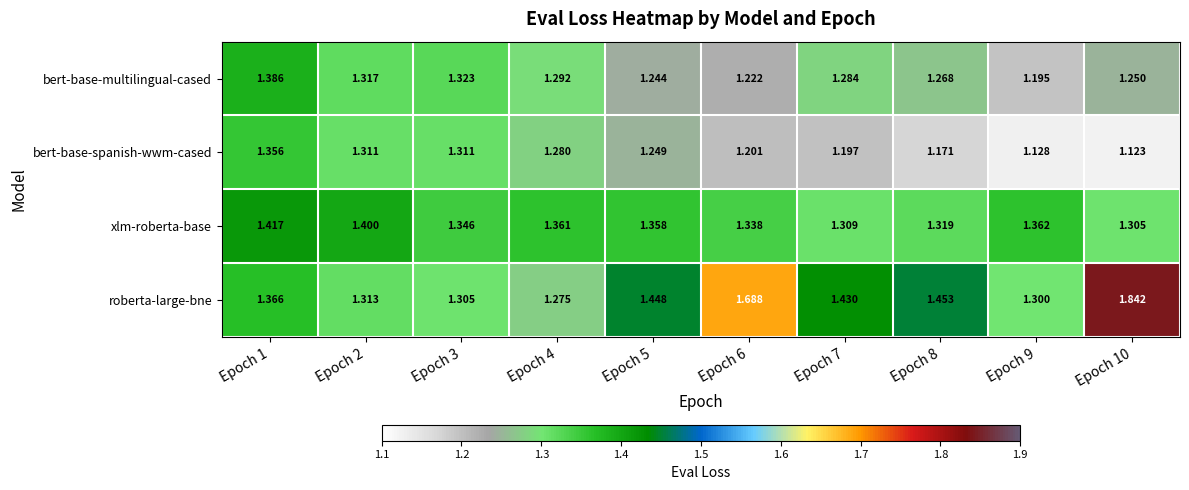

Which series has the widest spread of values?

roberta-large-bne